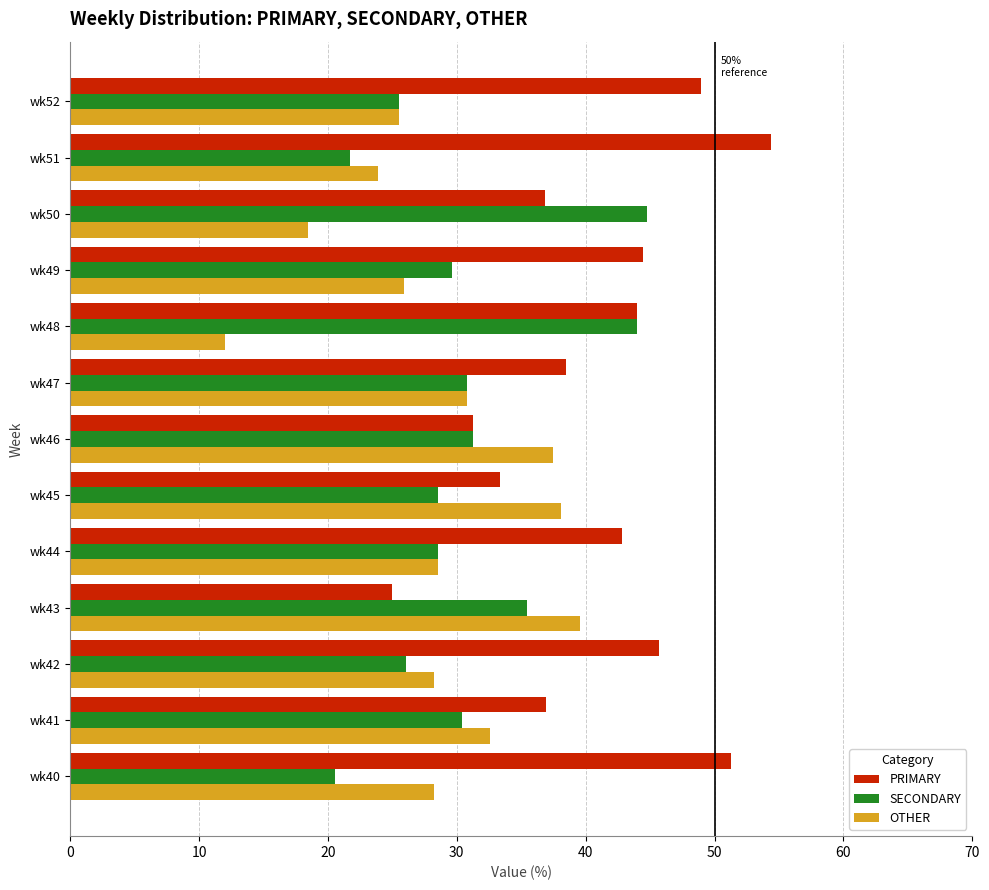

What is the difference between the maximum and second lowest values in the SECONDARY series?

23.0